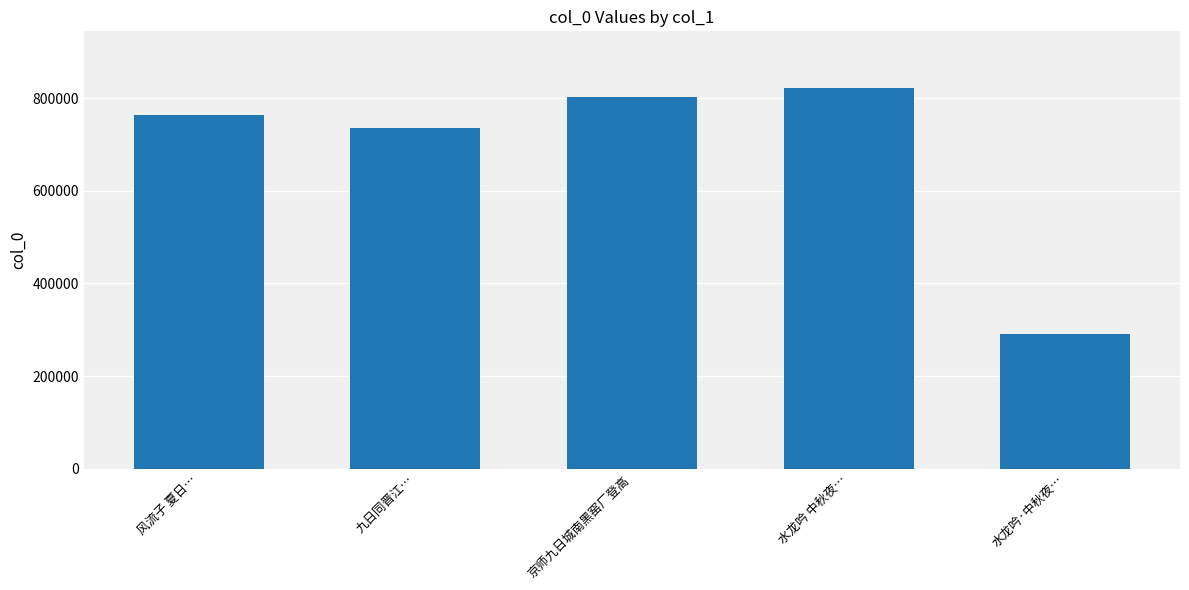

How many bars are there in total?

5